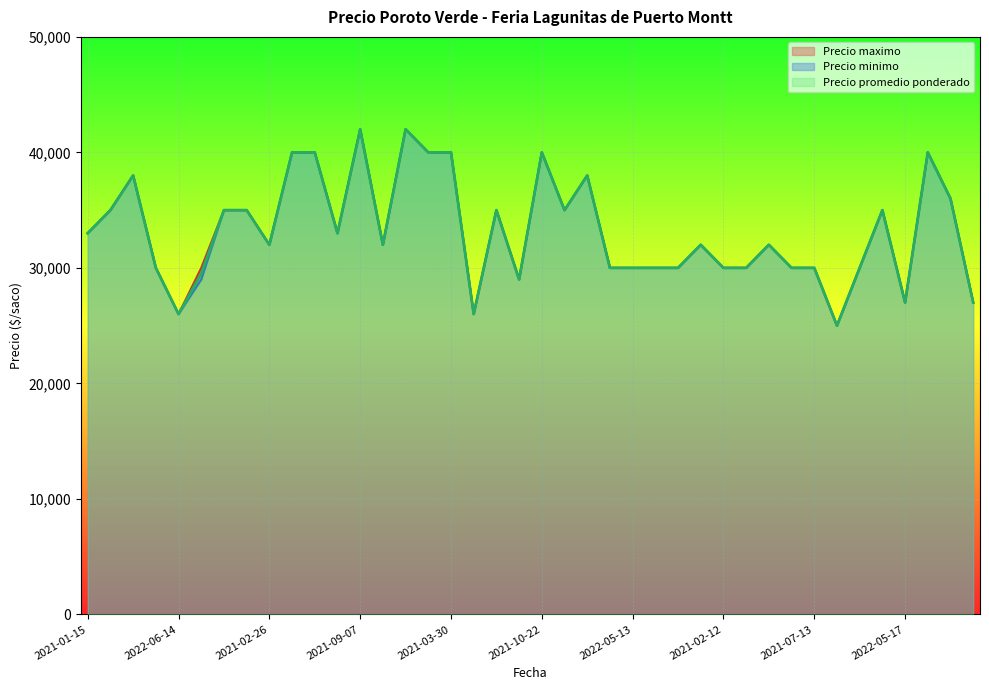

How many series are shown in this chart?

3